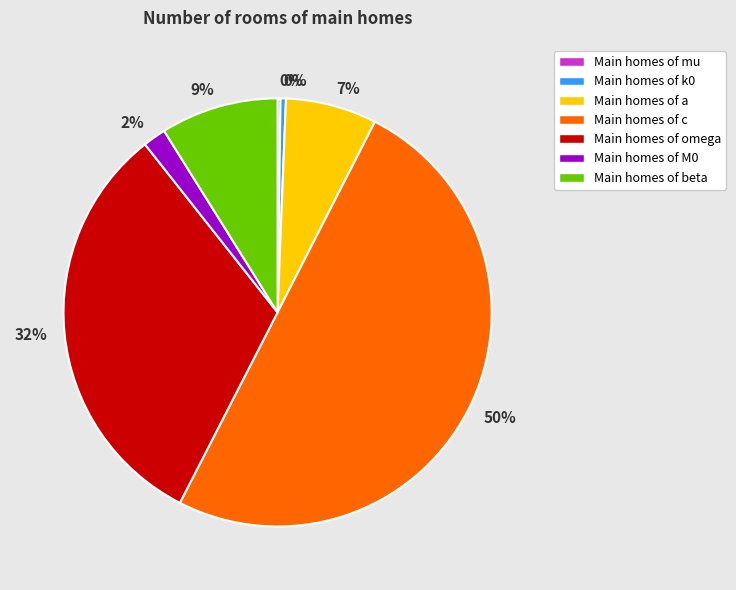

To the nearest percent, what is the average slice percentage?

14%